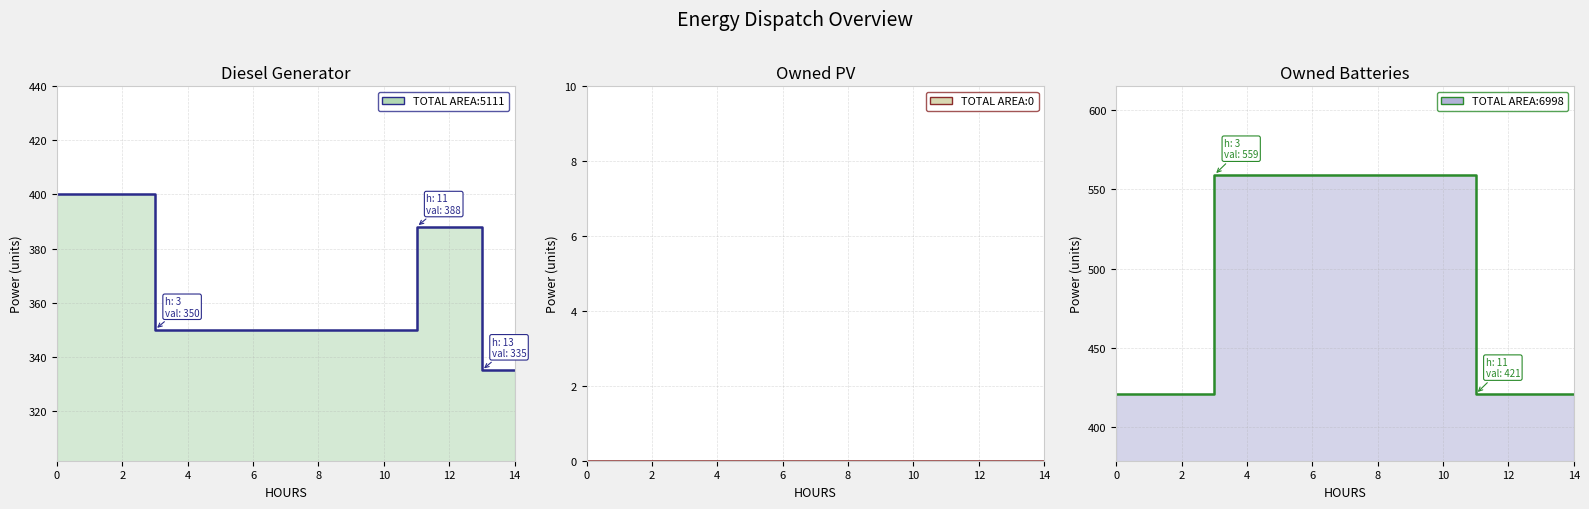

Rank the series by their maximum value, from lowest to highest.

Owned PV line, Diesel Generator line, Owned Batteries line